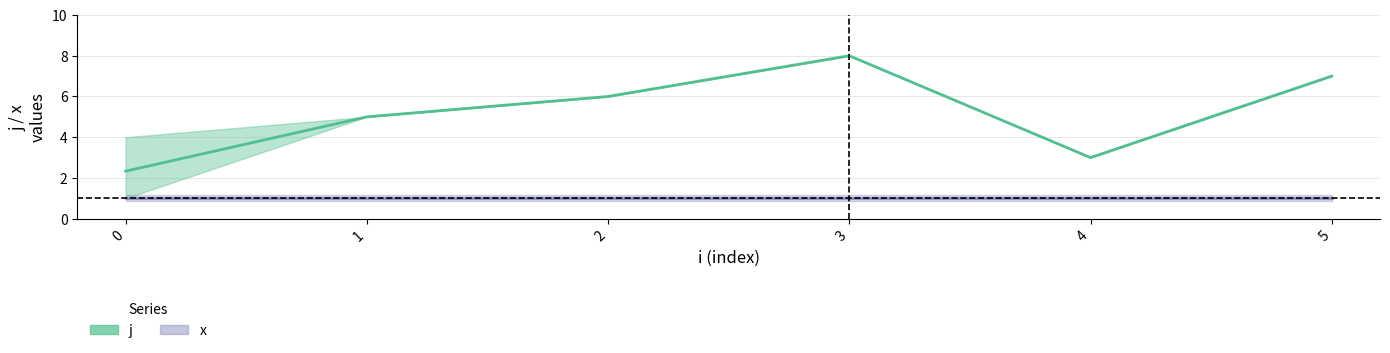

Count the number of data series in this chart.

2